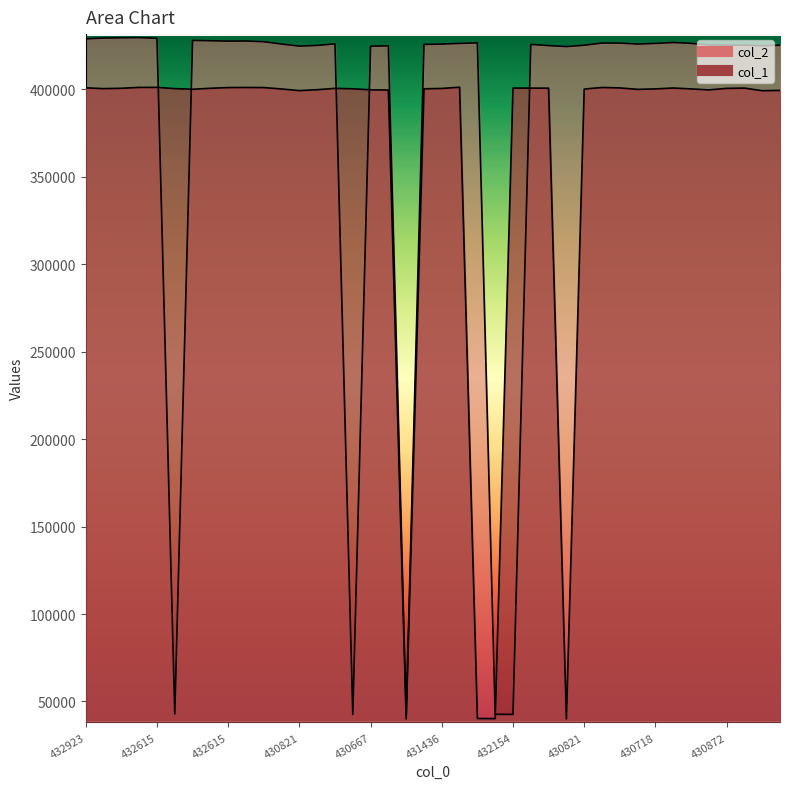

Reading left to right, transcribe all the data shown in this chart.

col_2: 428923	429385	429538	429641	429231	42841	428051	427846	427641	427692	427282	425949	424769	425179	426051	42559	424718	424923	42559	425744	425949	426308	426615	42641	42600	425744	425077	424513	425282	426513	426513	425949	426308	426821	426359	425436	425333	425333	424974	425282
col_1: 400923	400462	400667	401179	401179	400462	400103	400667	401077	401128	401077	400256	399333	399846	400615	400359	399795	399641	40000	400359	400564	401282	40241	40200	400769	400769	400718	40000	400205	401128	400872	400051	400308	400821	400308	399744	400615	400769	399282	399436